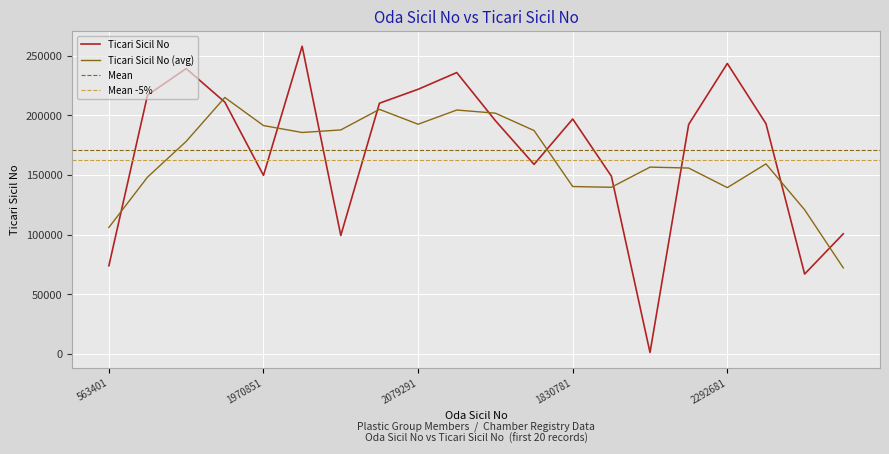

What is the label of the 14th point from the right?

895781